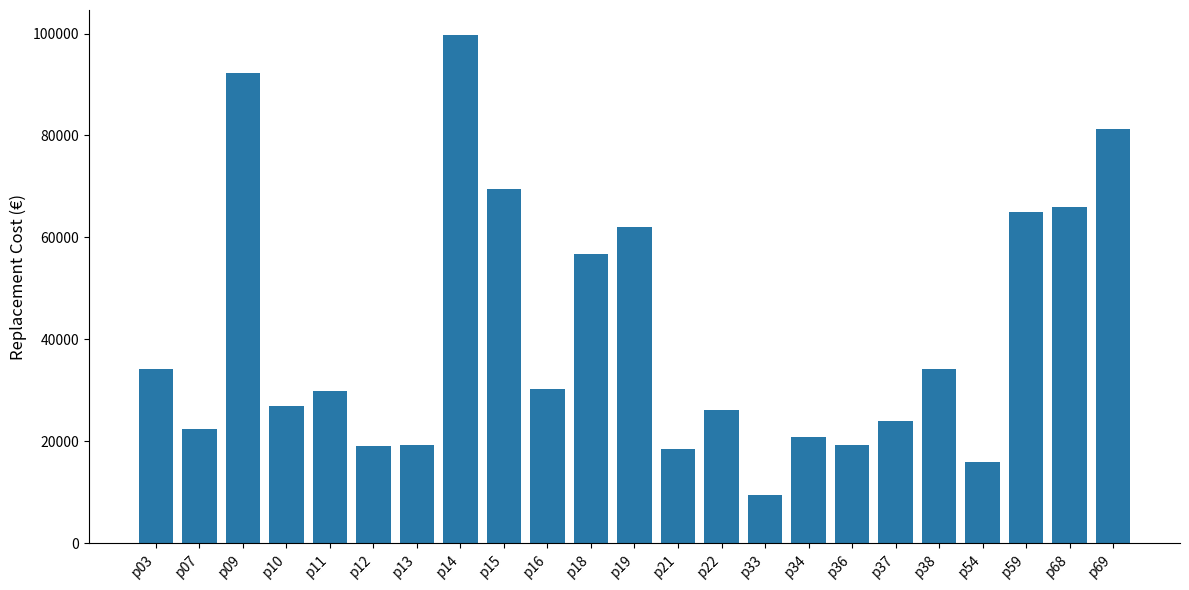

True or false: the data shows 18480 at p21.

True